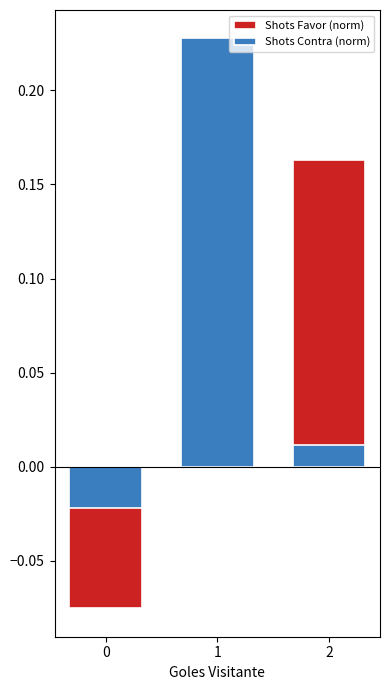

List the labels in order of Shots Contra (norm) value, largest first.

1, 2, 0